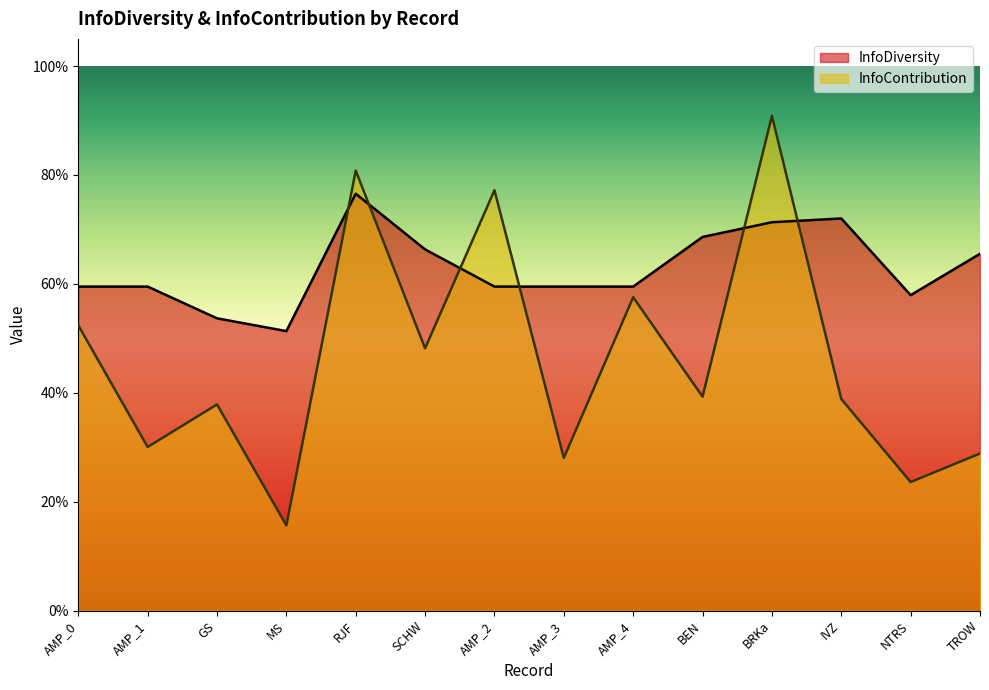

Which category has the lowest value in the InfoContribution series?

MS